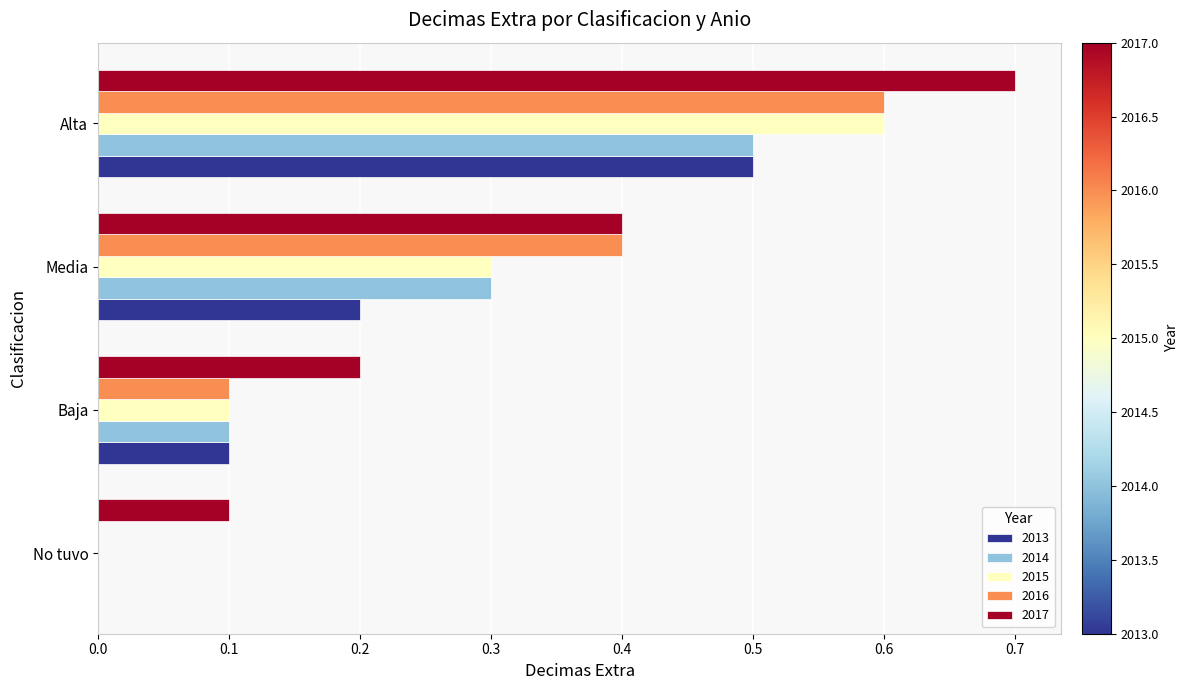

At which category is the sum across all series the highest?

Alta